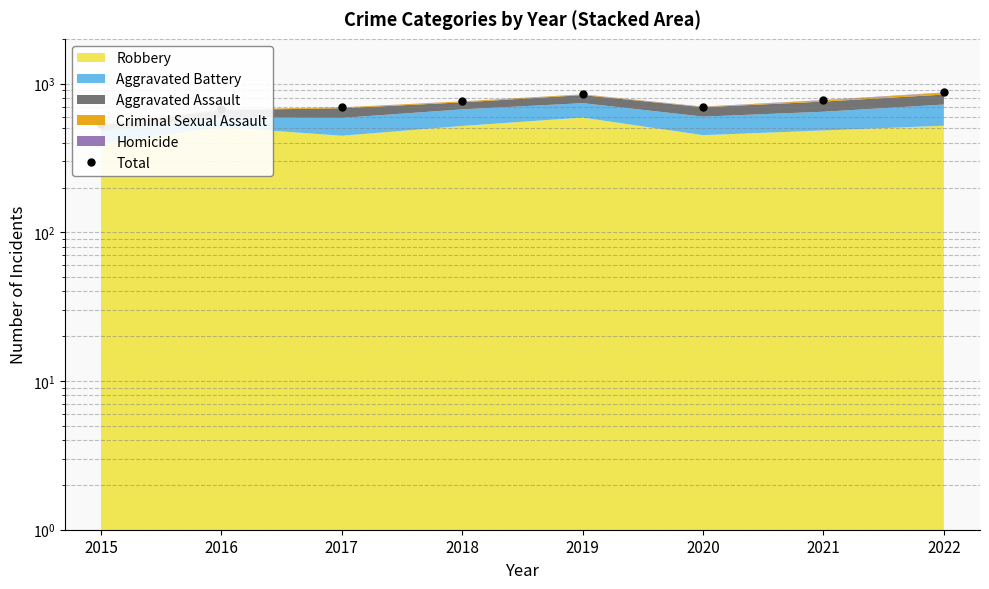

What is the value of the 4th point from the left?

760